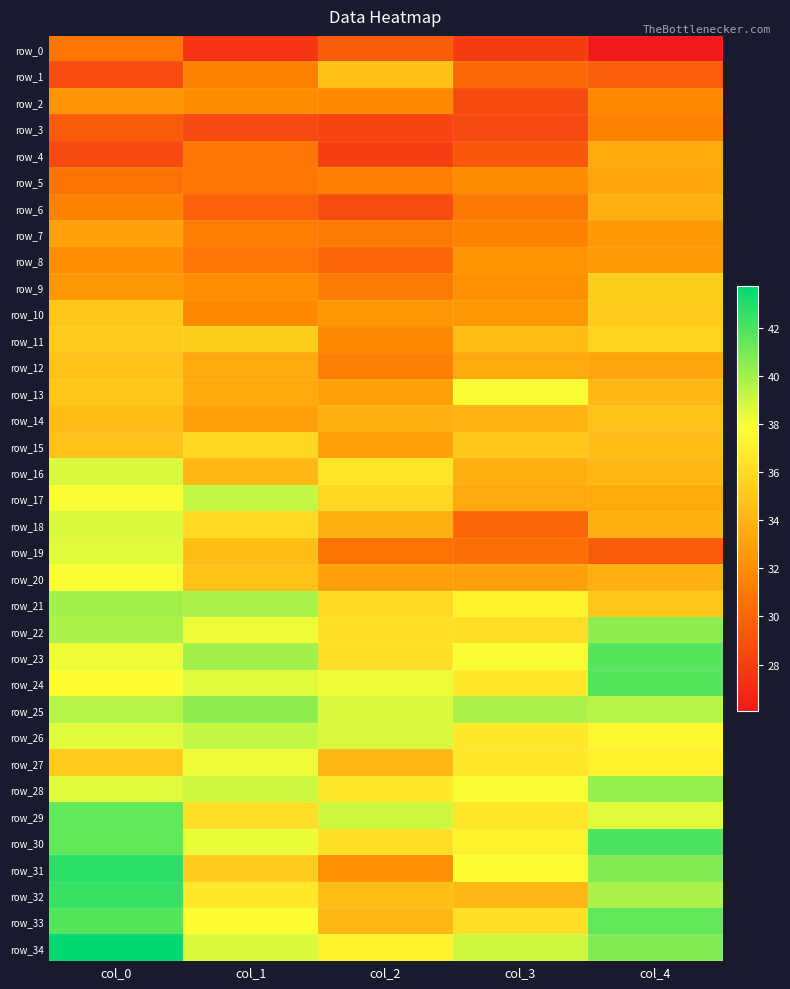

List the labels in order of row_11 value, largest first.

col_4, col_1, col_0, col_3, col_2